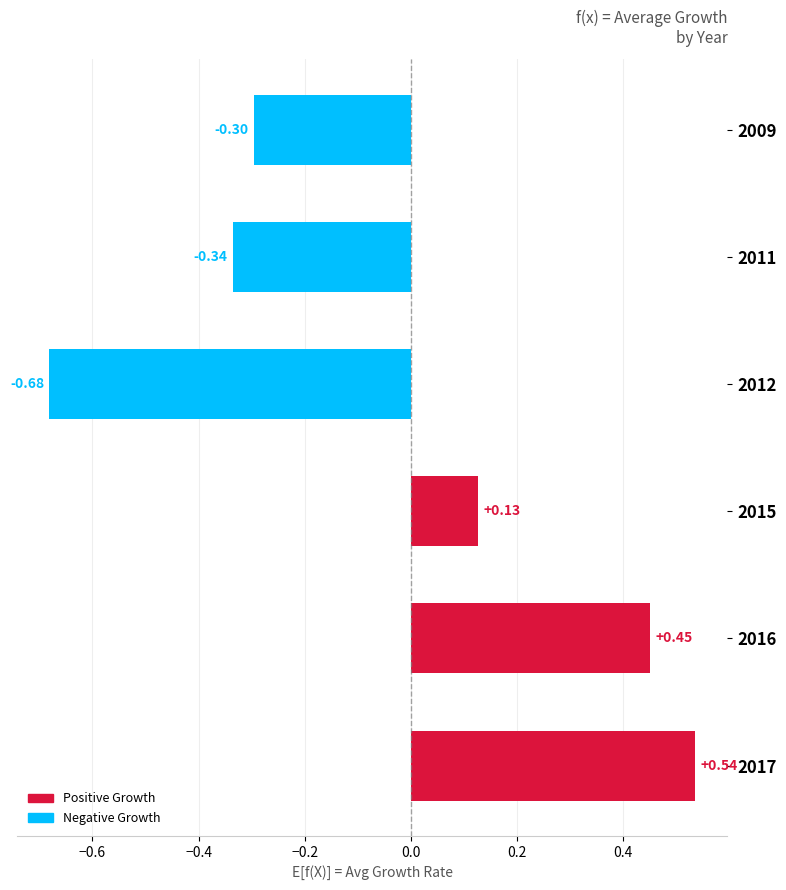

How many values are above zero?

3